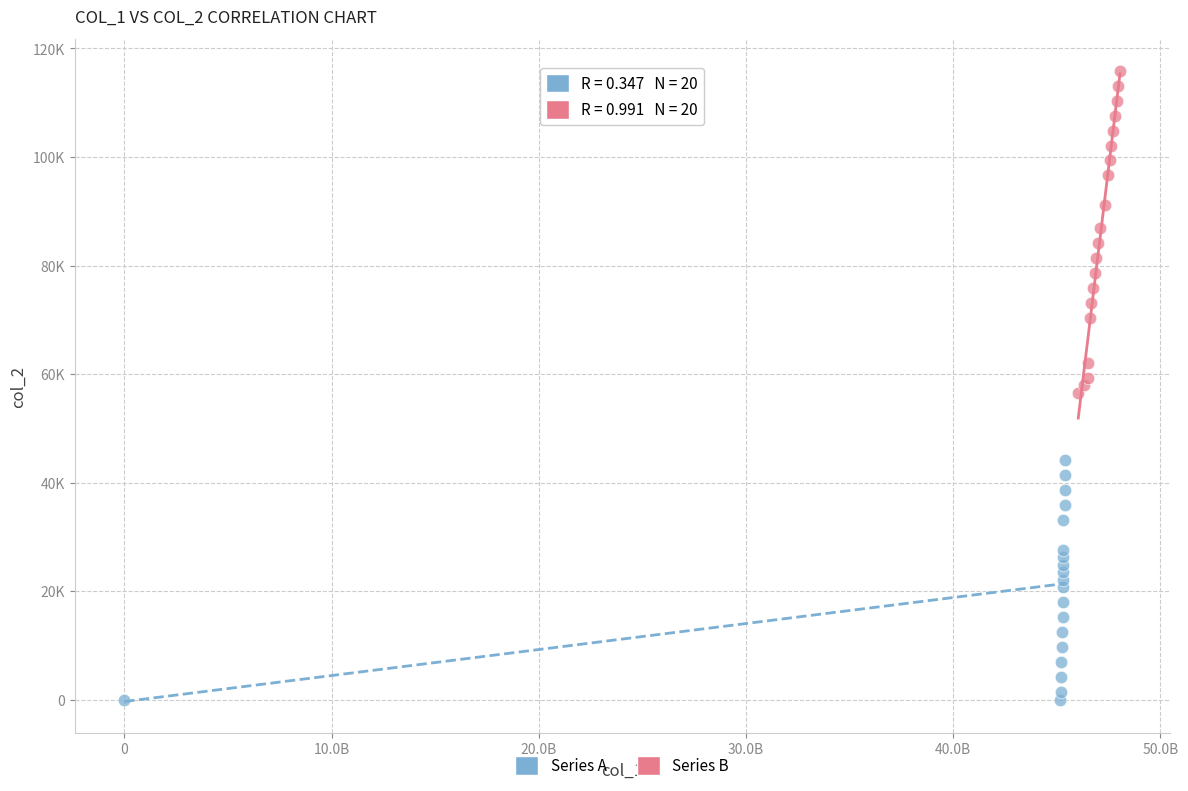

What are all the series names shown in the legend?

Series A, Series B